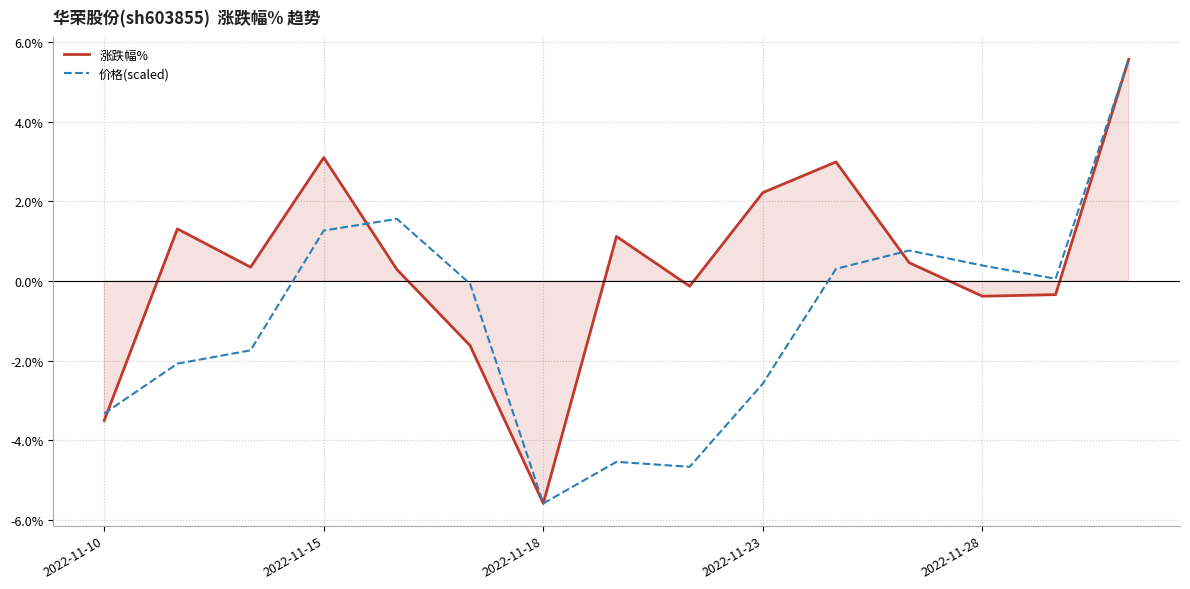

How many negative values does the 涨跌幅% series have?

6